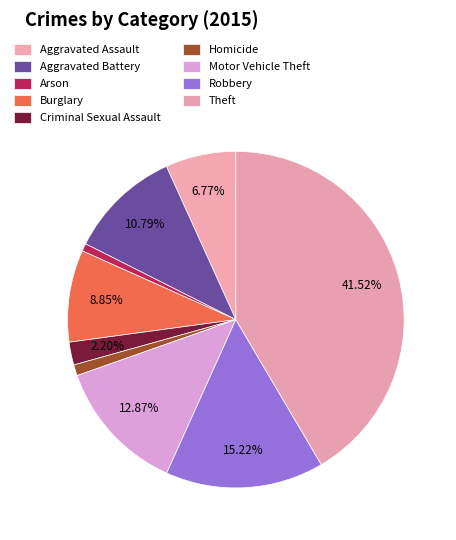

To the nearest percent, what is the difference between the largest and smallest slice percentages?

41%